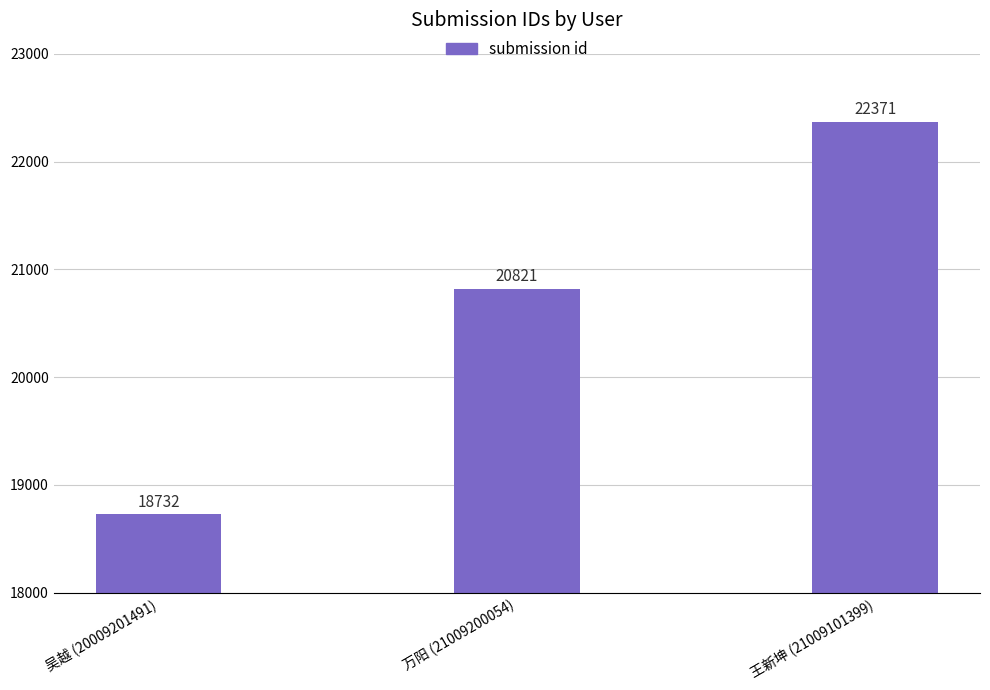

The value at 吴越 (20009201491) is 32997. True or false?

False